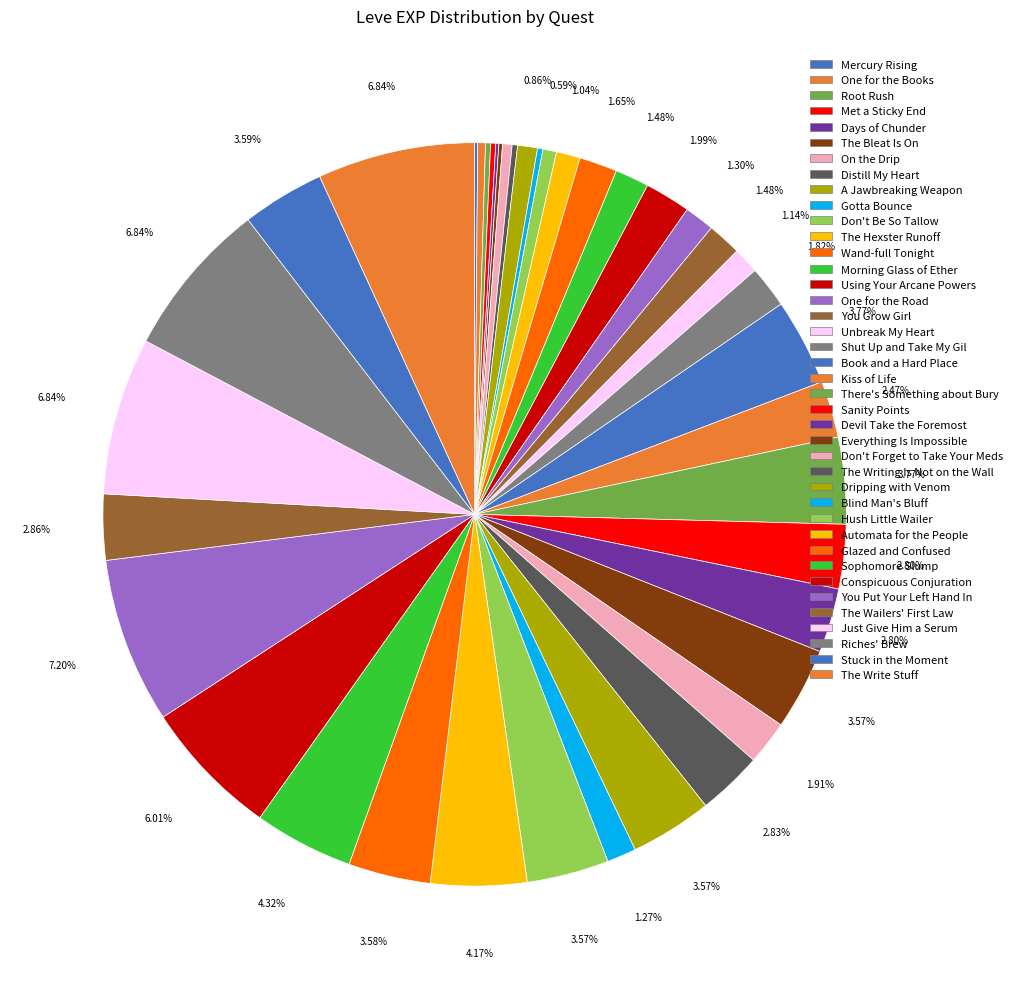

Do Sanity Points and Hush Little Wailer together represent more than half of the pie?

No